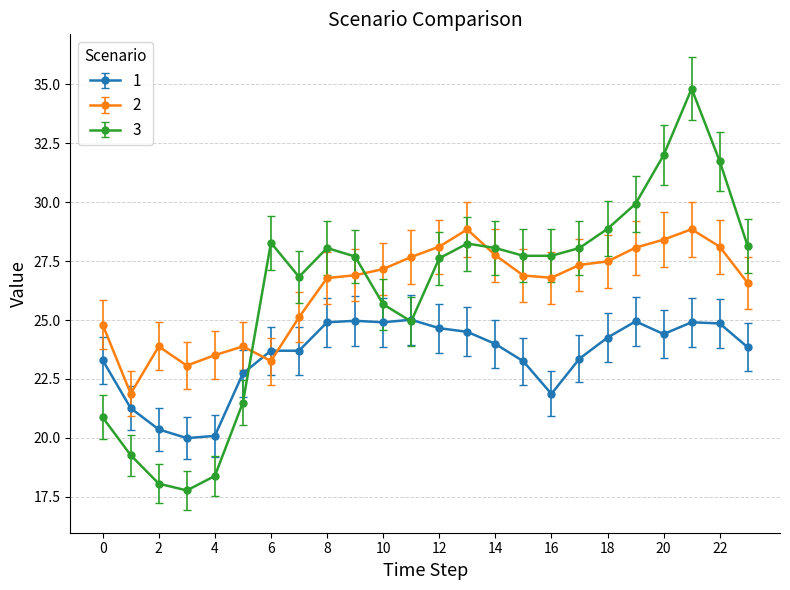

What is the lowest value of the 2 series?

21.9